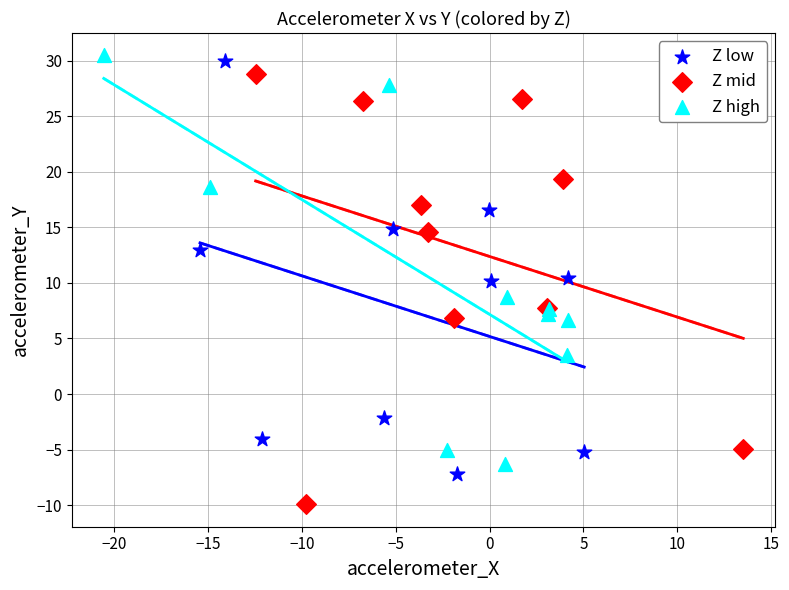

What are all the series names shown in the legend?

Z low, Z mid, Z high